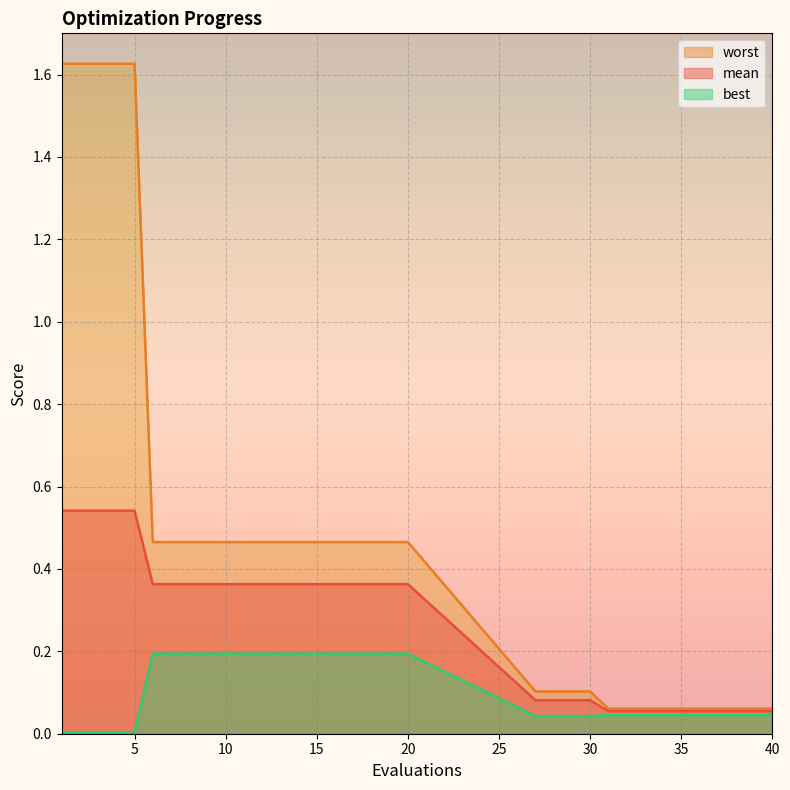

Which series has the largest total across all categories?

worst